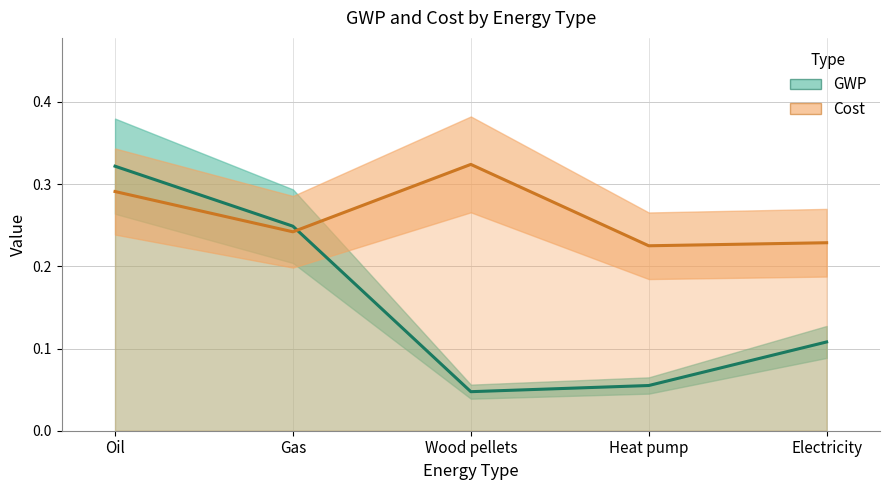

Reading left to right, list all the values displayed in this chart.

GWP line: Oil=0.3	Gas=0.2	Wood pellets=0.0	Heat pump=0.1	Electricity=0.1
Cost line: Oil=0.3	Gas=0.2	Wood pellets=0.3	Heat pump=0.2	Electricity=0.2